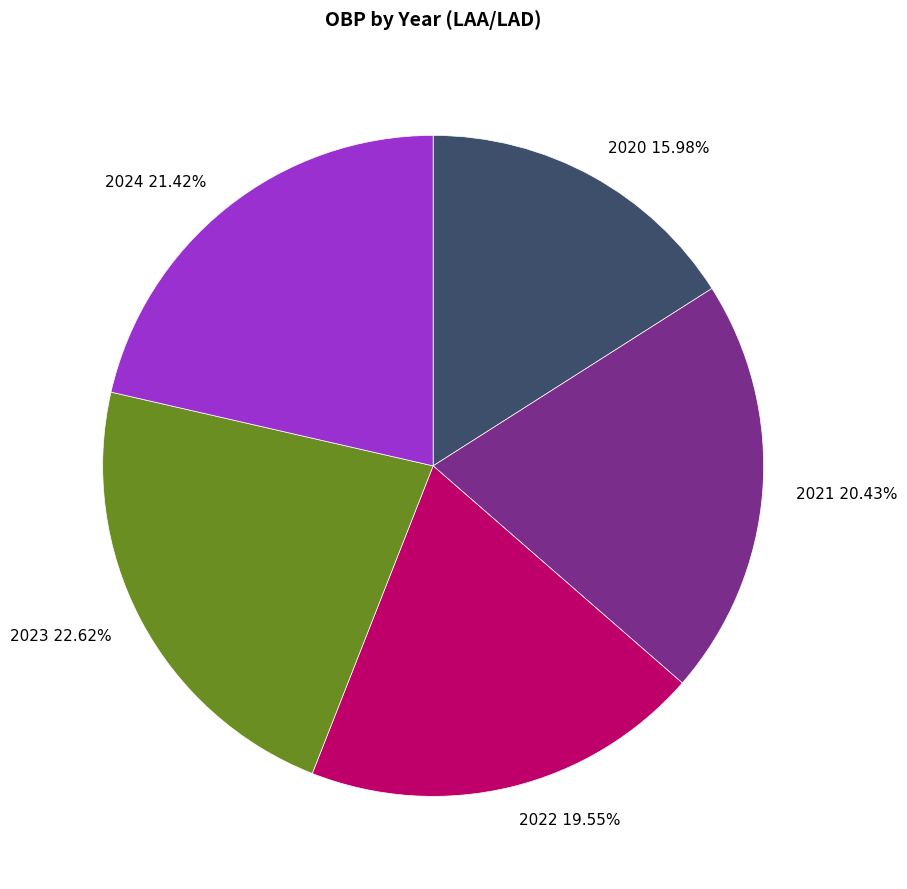

Does 2020 account for over 50% of the chart?

No